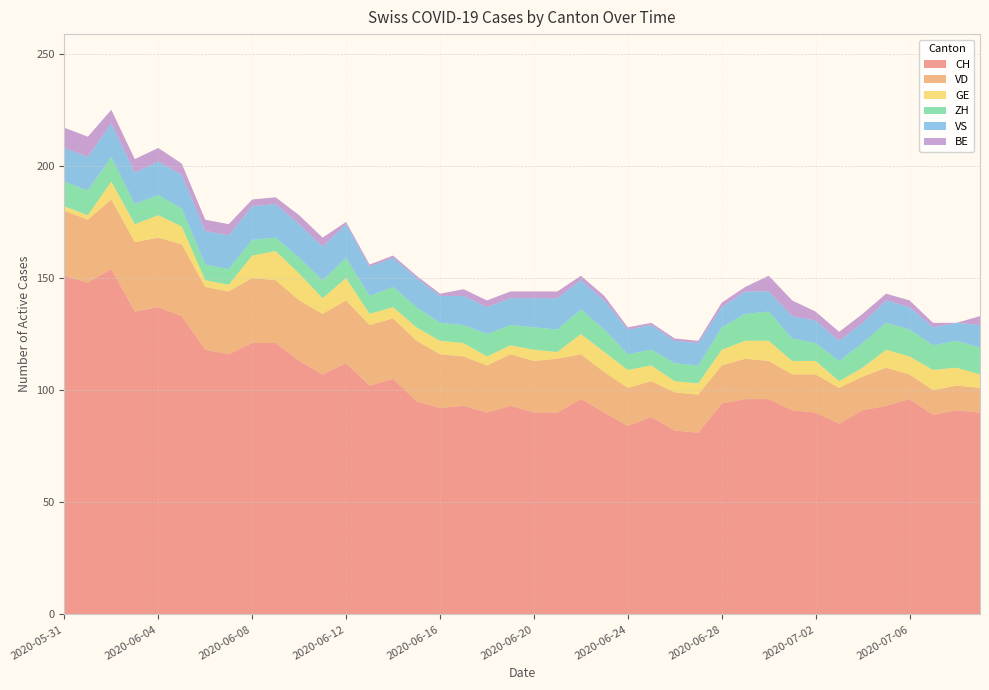

Reading right to left, what are all the values shown in this chart?

CH: 90	91	89	96	93	91	85	90	91	96	96	94	81	82	88	84	90	96	90	90	93	90	93	92	95	105	102	112	107	113	121	121	116	118	133	137	135	154	148	151
VD: 11	11	11	11	17	15	16	17	16	17	18	17	17	17	16	17	18	20	24	23	23	21	22	24	27	27	27	28	27	27	28	29	28	28	32	31	31	31	28	29
GE: 6	8	9	8	8	4	3	6	6	9	8	7	5	5	7	8	9	9	3	5	4	4	6	6	6	5	5	10	7	12	13	10	3	3	8	10	8	8	2	2
ZH: 12	12	11	12	12	11	9	8	10	13	12	10	8	8	7	7	10	11	10	10	9	10	8	8	9	9	8	9	8	7	6	7	7	7	8	9	9	11	11	11
VS: 10	8	8	10	10	9	9	10	10	9	10	9	10	10	11	11	13	13	14	13	12	12	13	12	13	13	13	15	15	15	15	15	15	15	15	15	14	15	15	15
BE: 4	0	2	3	3	4	4	4	7	7	2	2	1	1	1	1	2	2	3	3	3	3	3	1	1	1	1	1	4	4	3	3	5	5	5	6	6	6	9	9